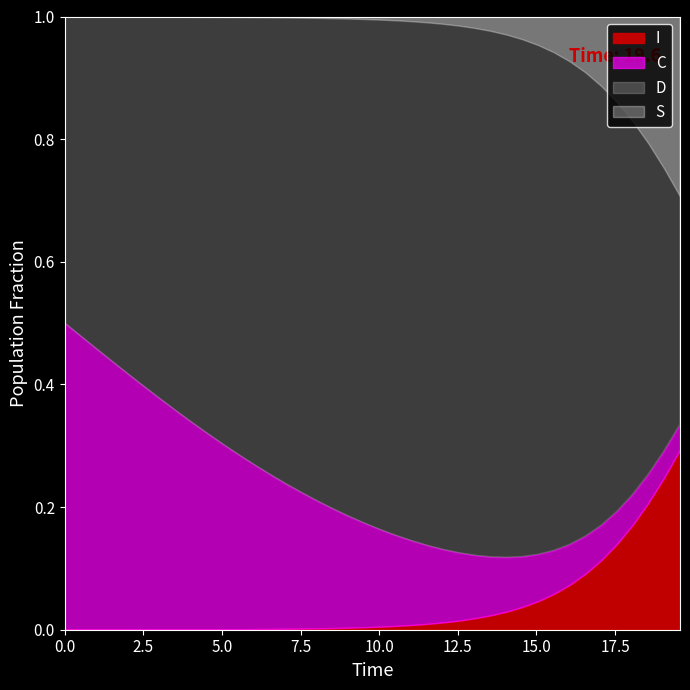

Which series changed the most between 12 and 20?

D